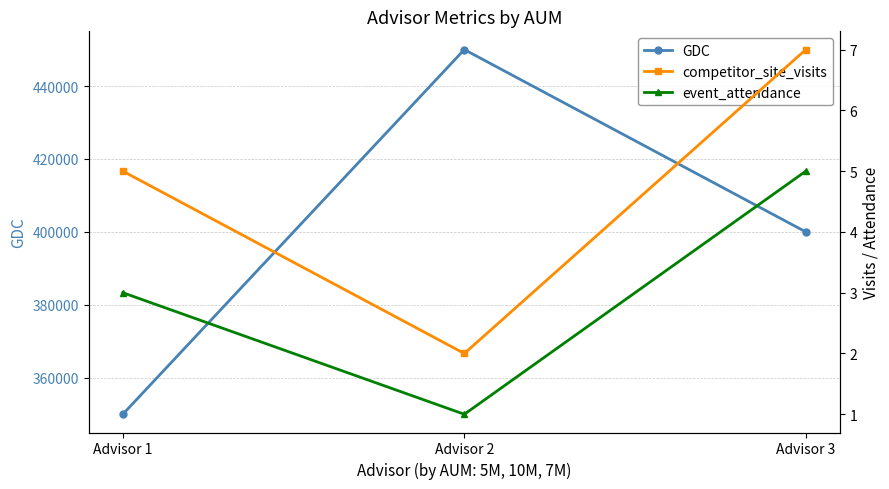

Which category has the highest value in the GDC series?

Advisor 2